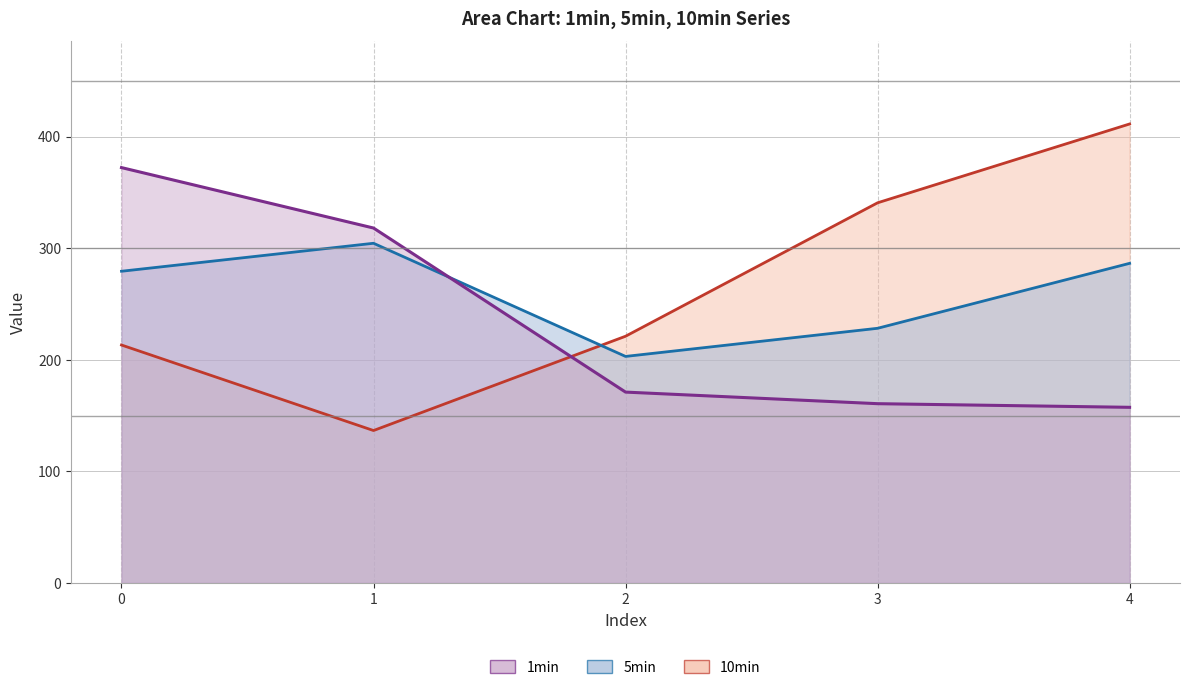

How many values in the 1min series exceed 171?

3